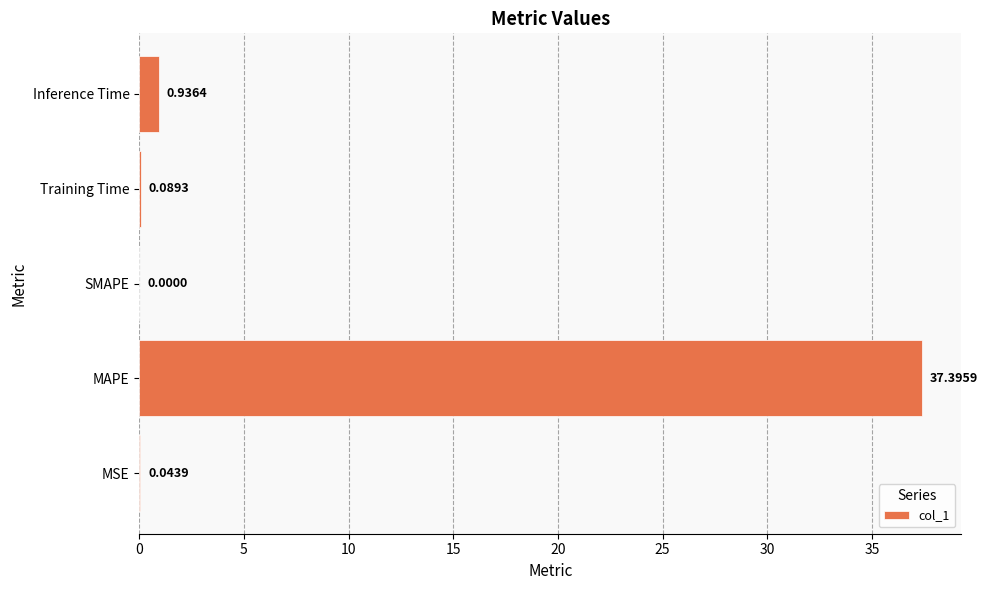

How many values are above zero?

4